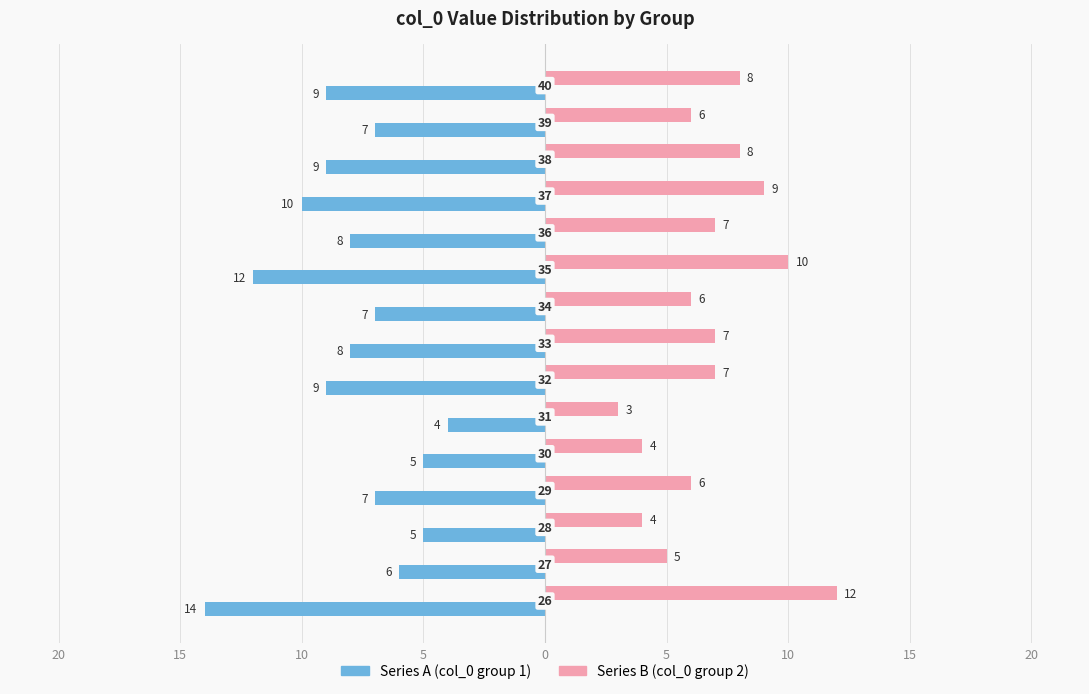

What are all the series names shown in the legend?

Series A (col_0 group 1), Series B (col_0 group 2)